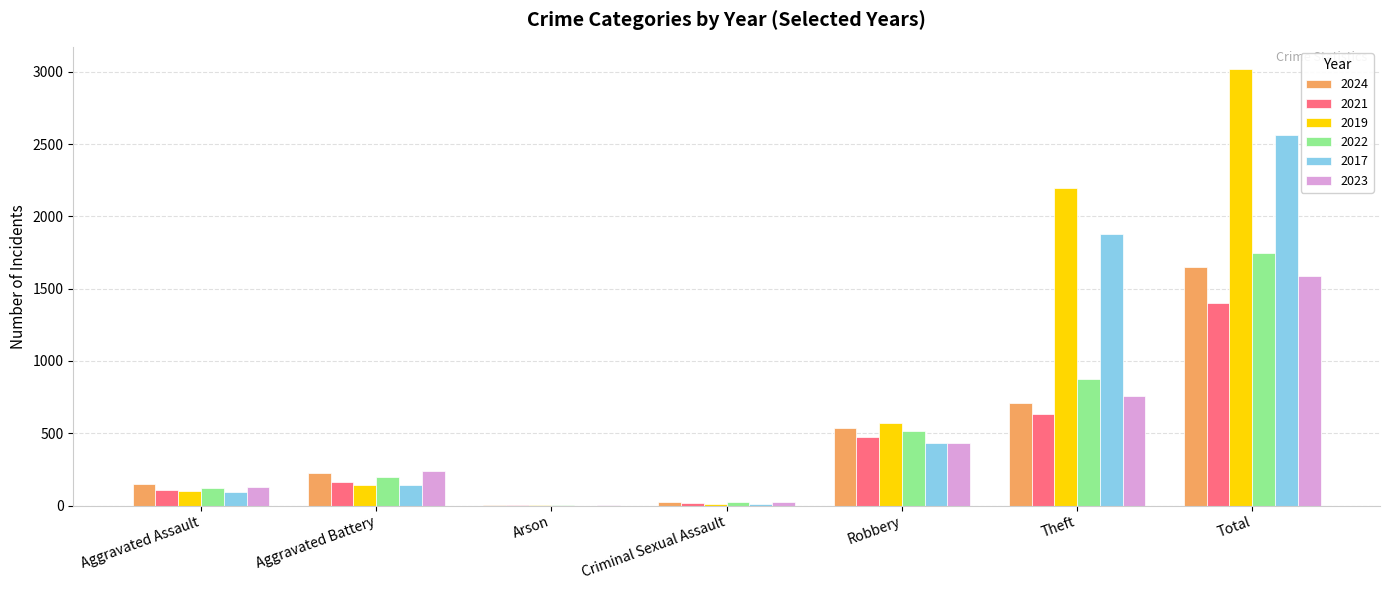

Which category has the highest value in the 2024 series?

Total